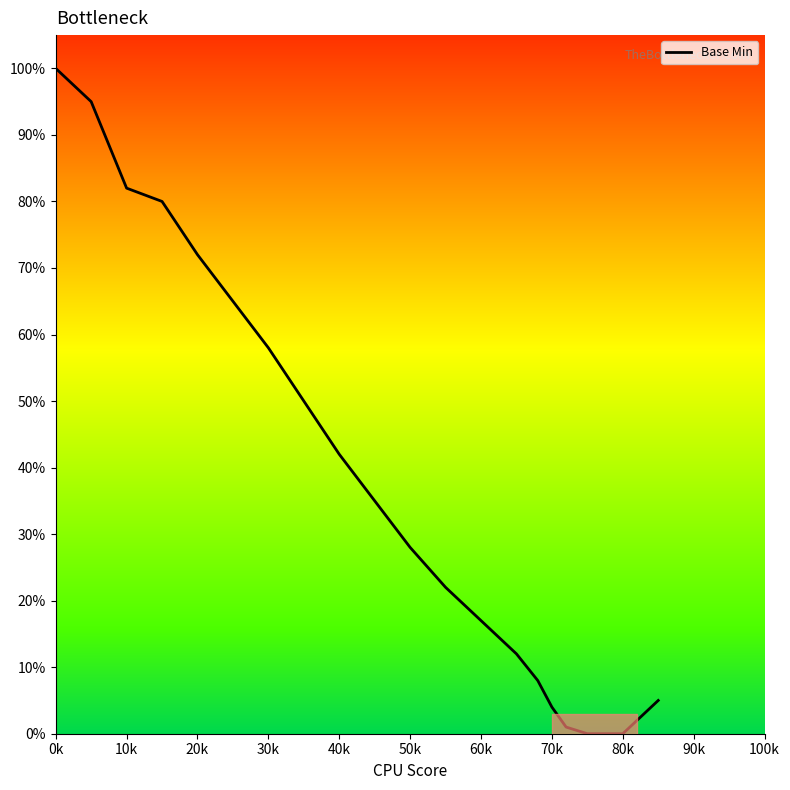

What is the greatest value displayed?

100